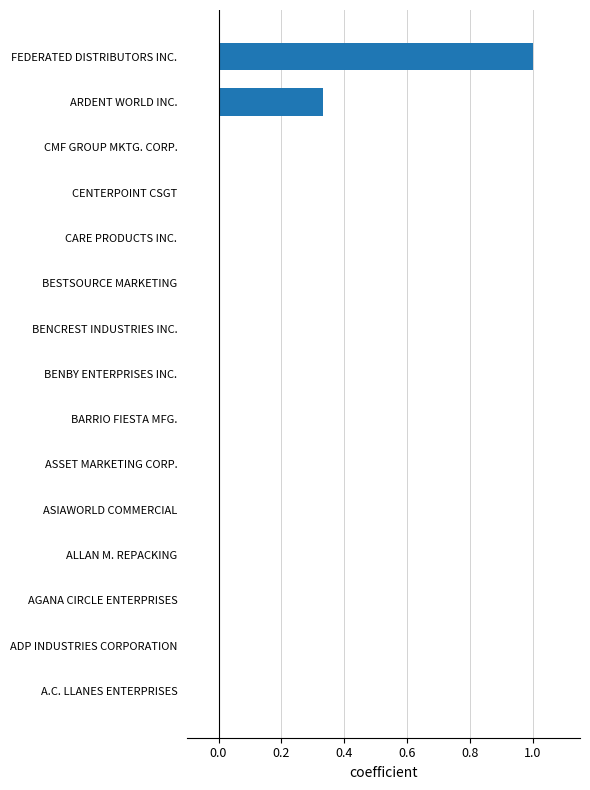

Is it true that the value at CARE PRODUCTS INC. is 0.6?

False